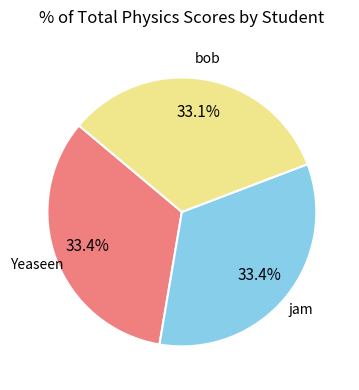

How much of the chart is everything except jam?

66.6%